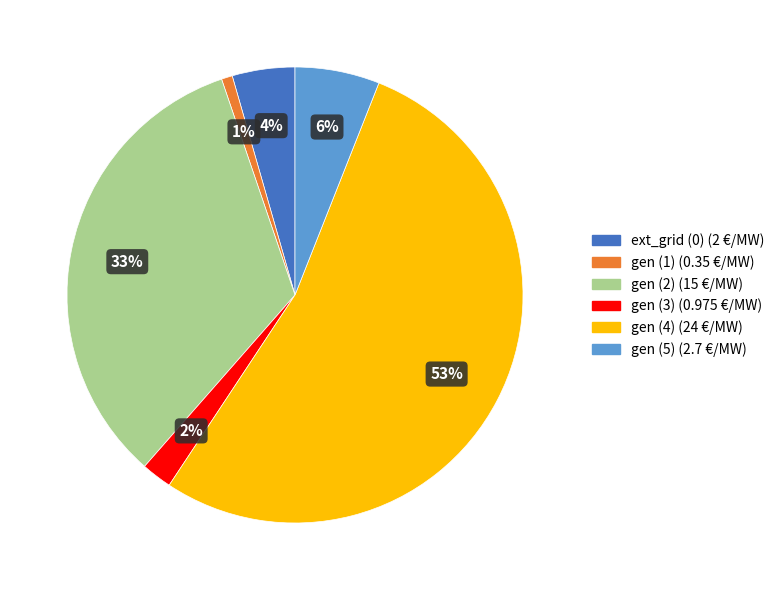

The gen (4) slice represents 47% of the pie. True or false?

False